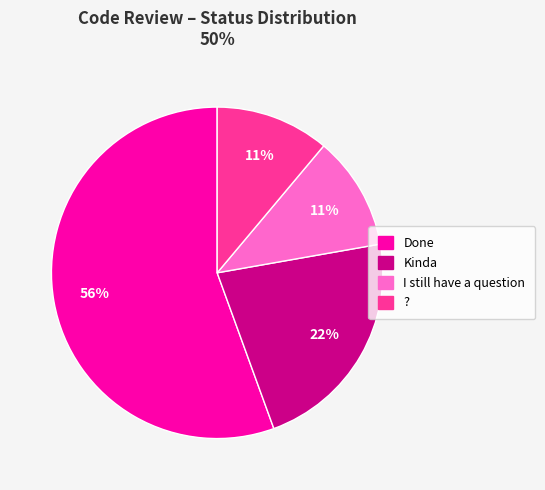

How many slices are in this pie chart?

4